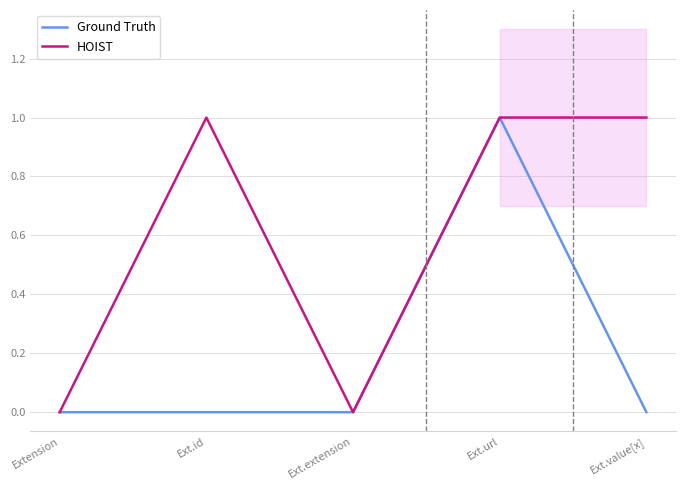

What is the sum of all Ground Truth values?

1